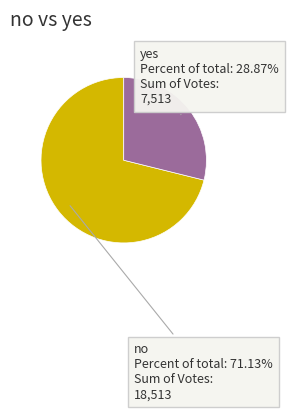

Count the number of slices in the pie.

2